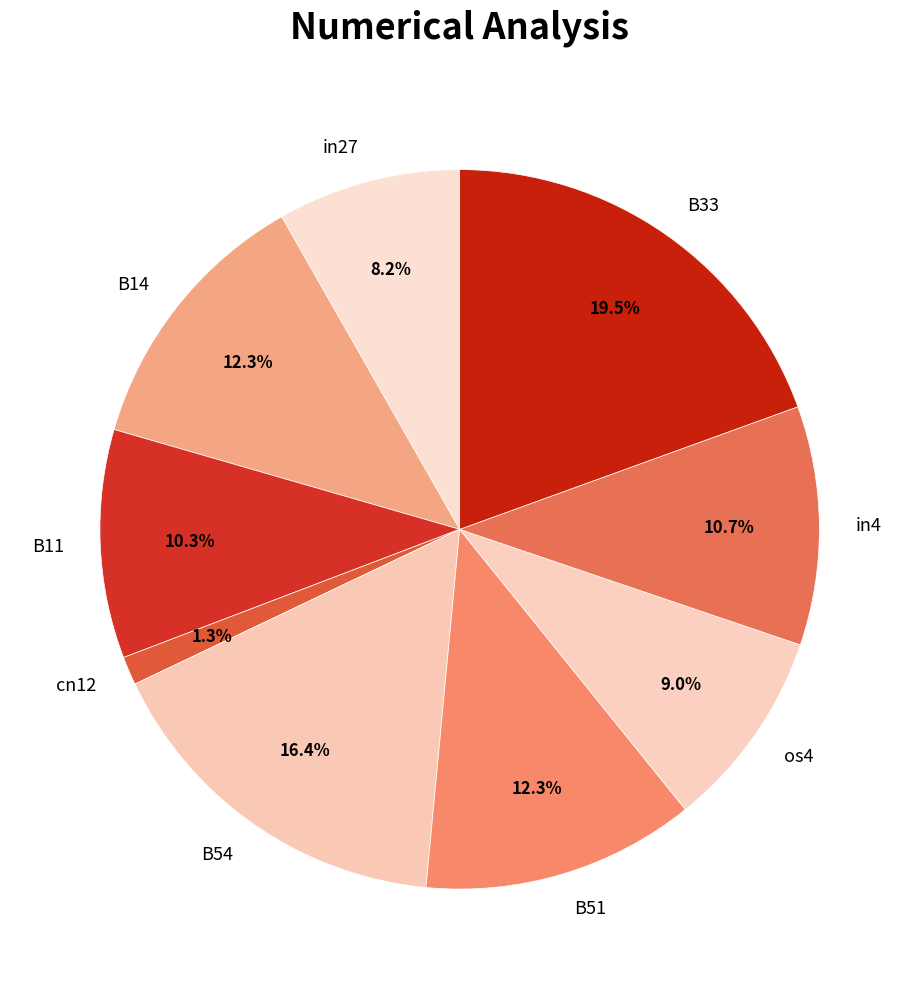

Between in4 and in27, which is larger?

in4